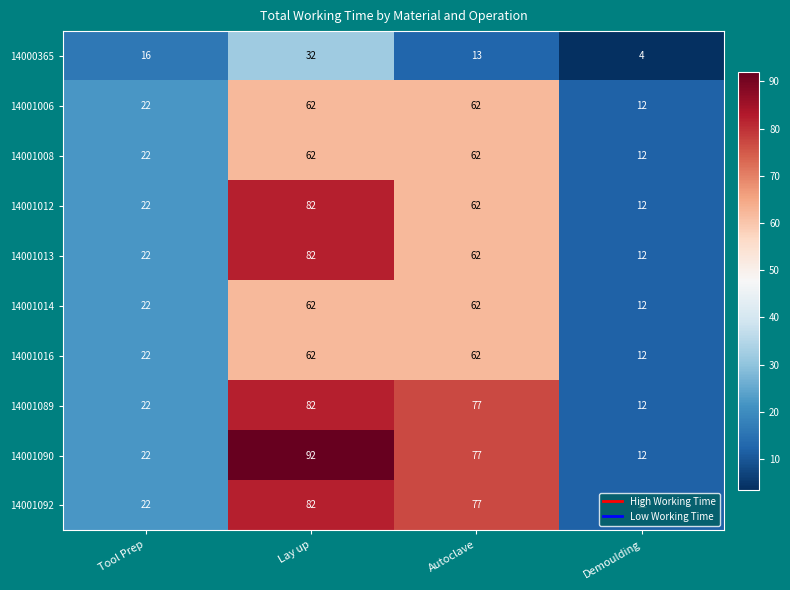

The value of 14001089 at Tool Prep is 22. True or false?

True